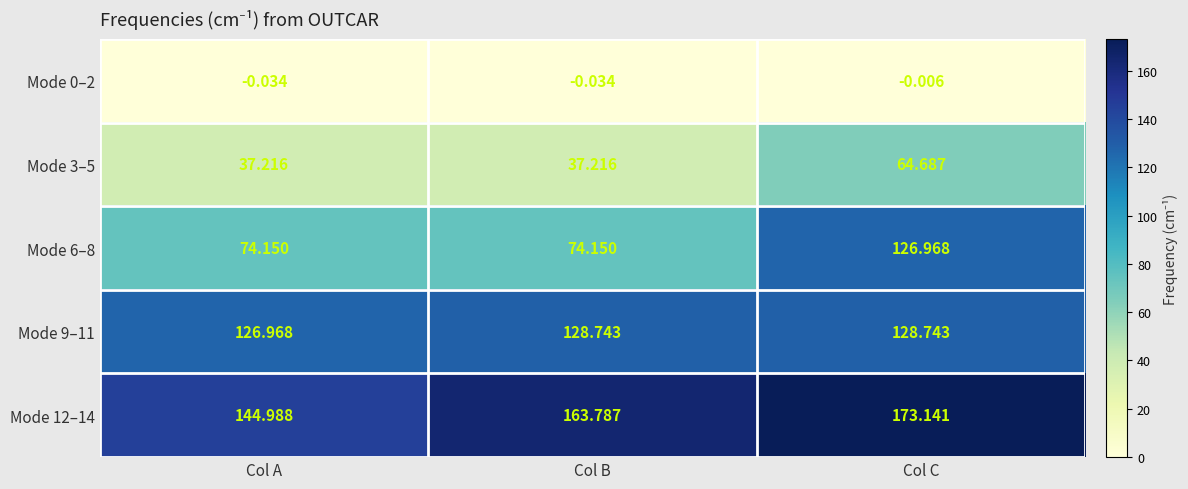

At which category is the sum across all series the highest?

Col C